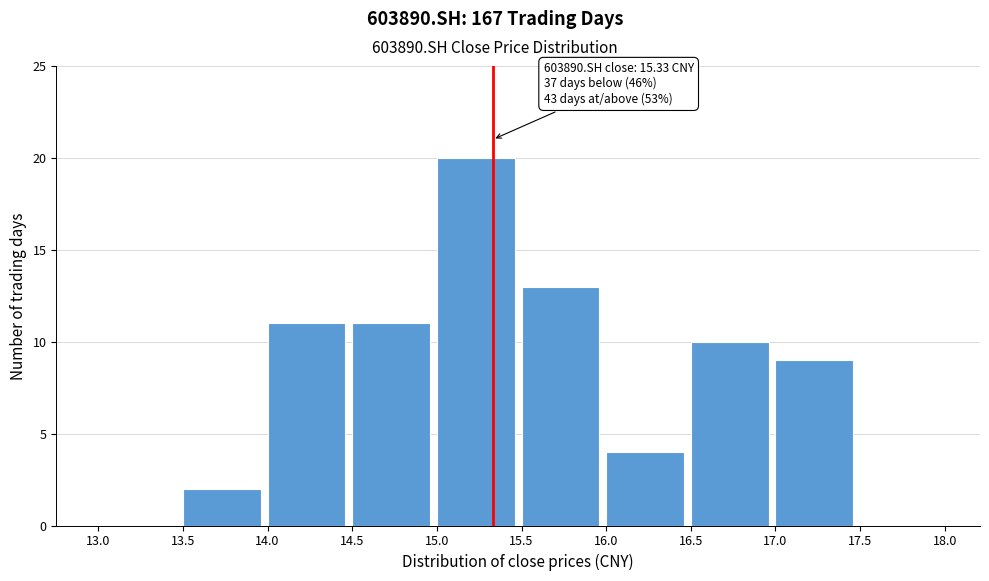

Which range on the x-axis has the tallest bar?

15.0 to 15.5